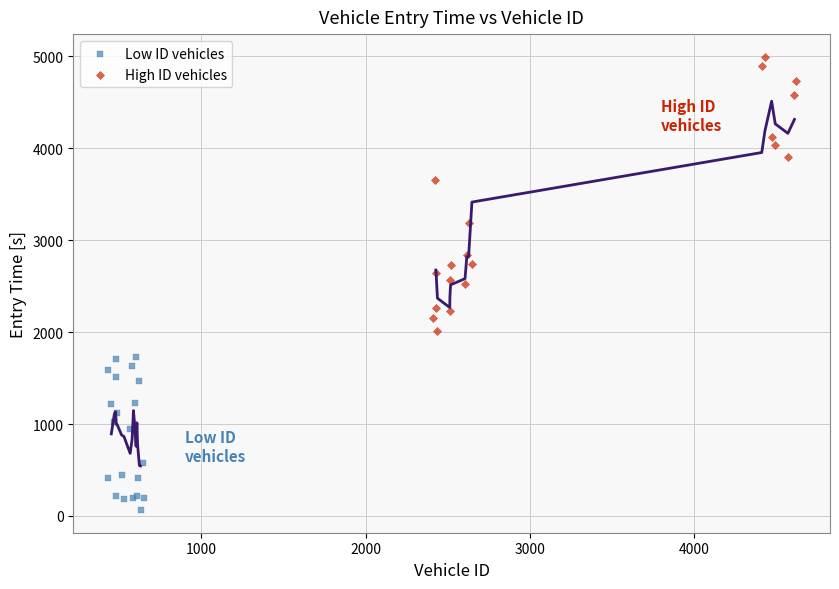

Which series has the widest spread of Y values?

High ID vehicles